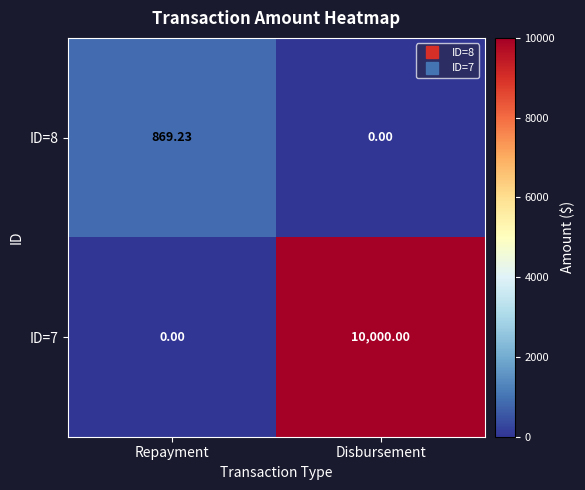

Rank the categories by ID=7 value from lowest to highest.

Repayment, Disbursement